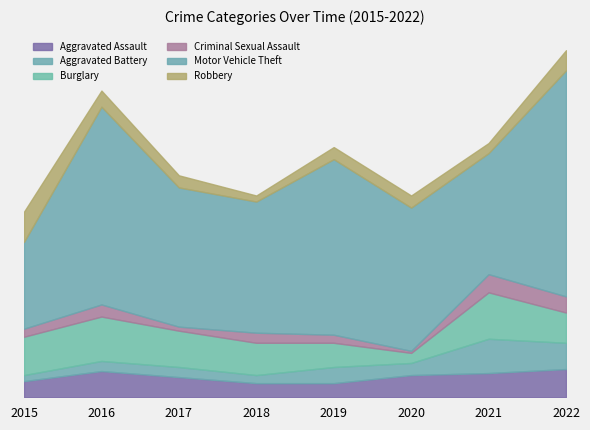

What is the average value of the Burglary series?

16